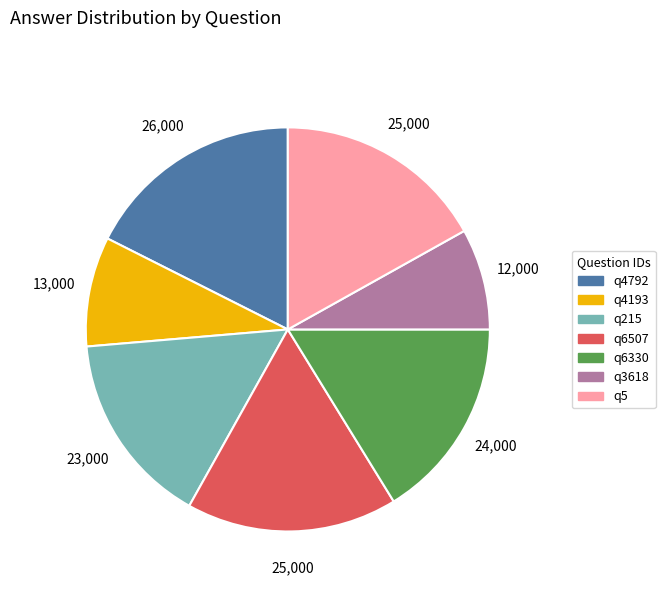

Which slice is the largest?

q4792